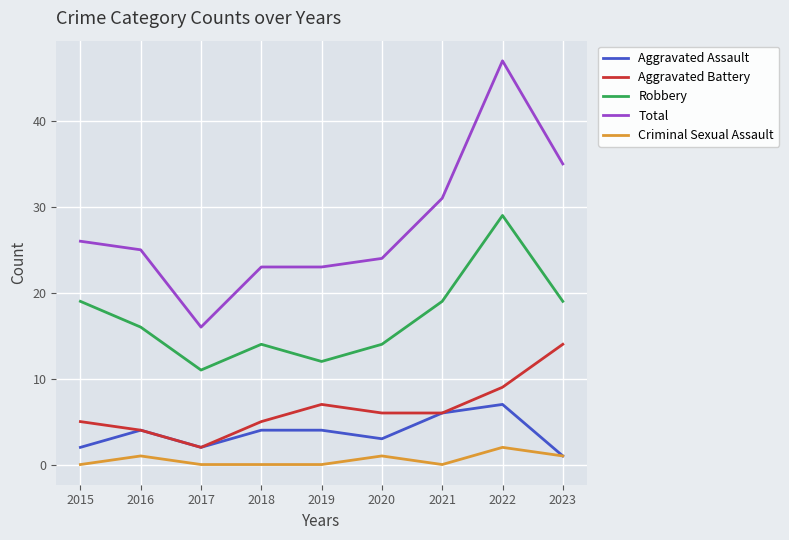

True or false: Total has a value of 17 at 2015.

False